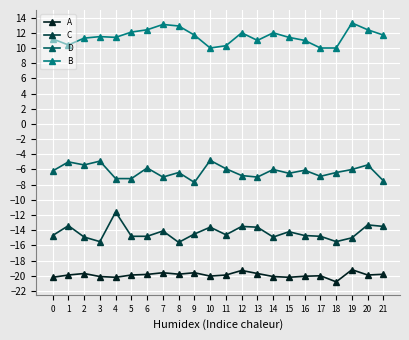

What is the value of the D point at the 8th from the left?

-7.0